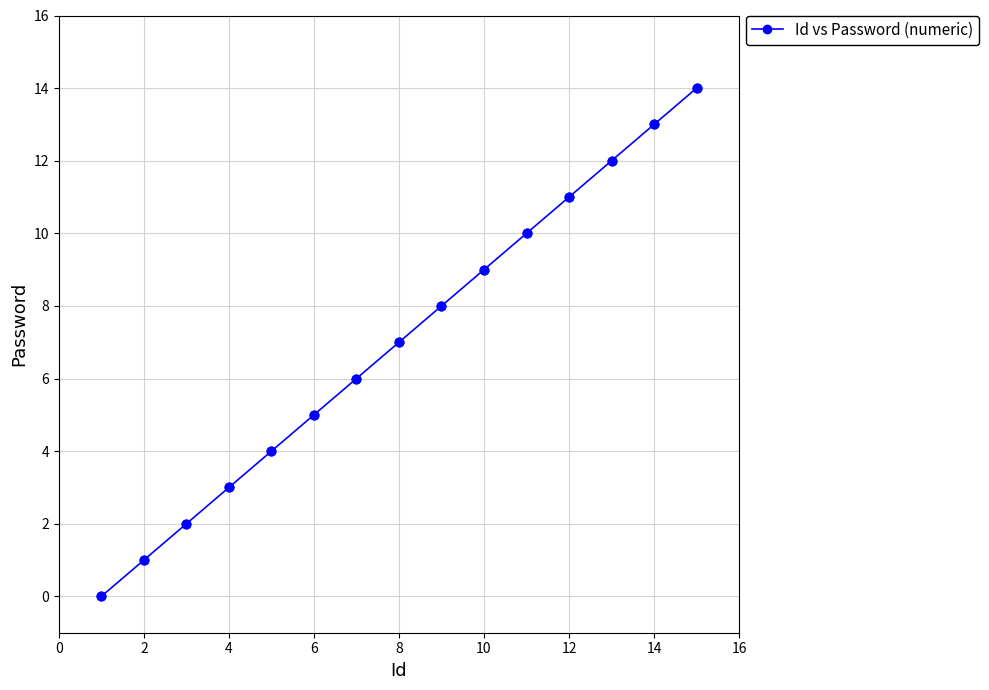

True or false: there are more than 1 points higher than both neighbors.

False